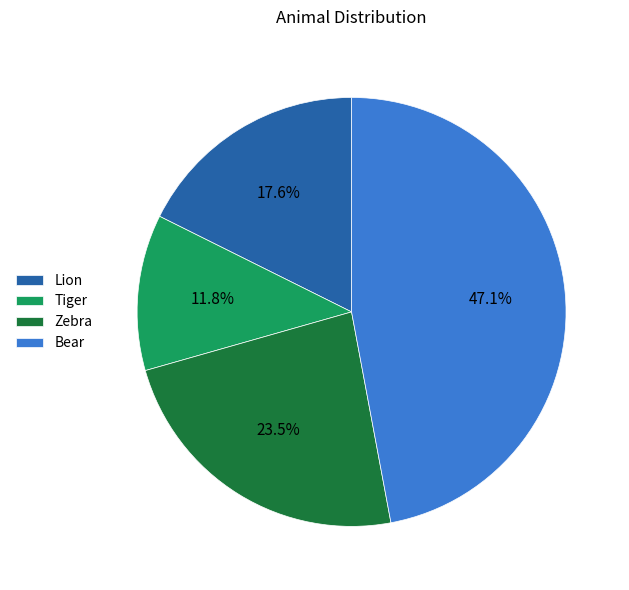

Is the sum of Tiger and Zebra greater than half?

No